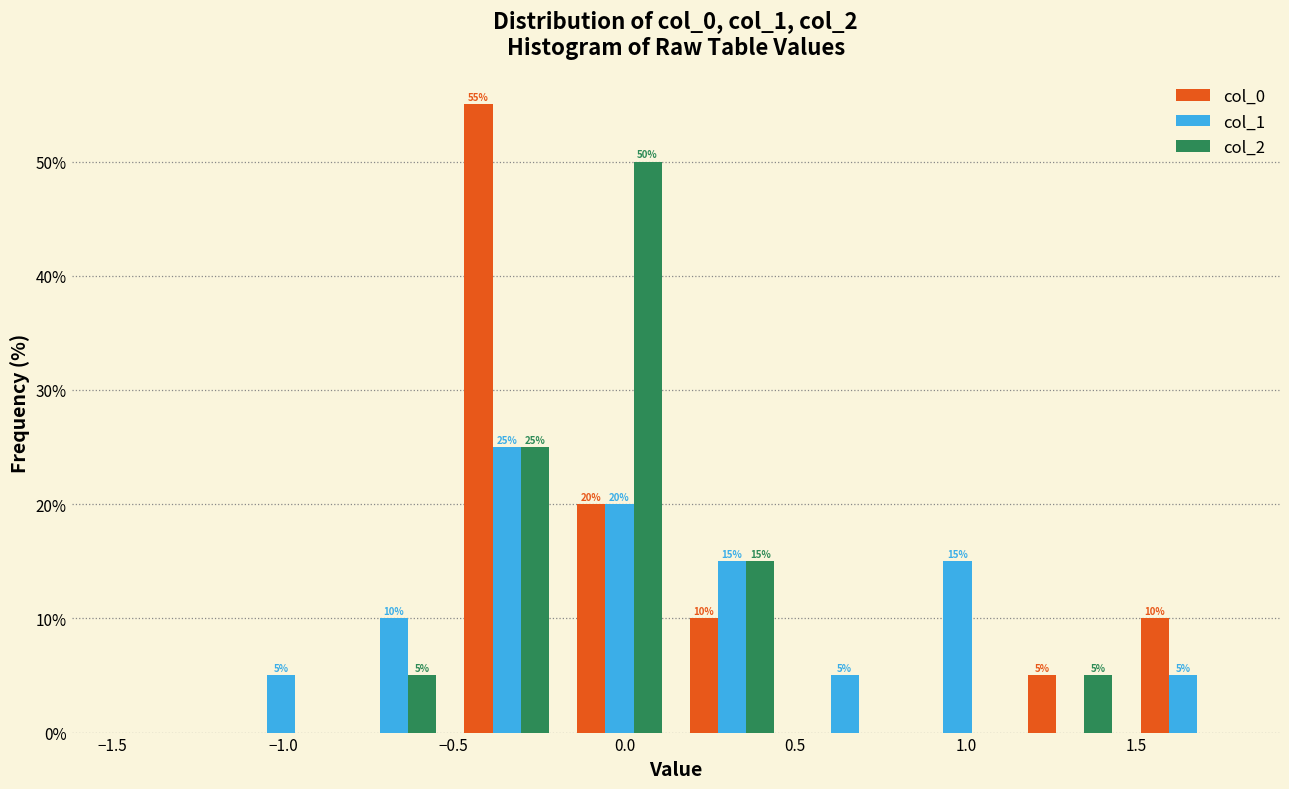

In the col_2 series, which range on the x-axis has the tallest bar?

-0.18 to 0.15